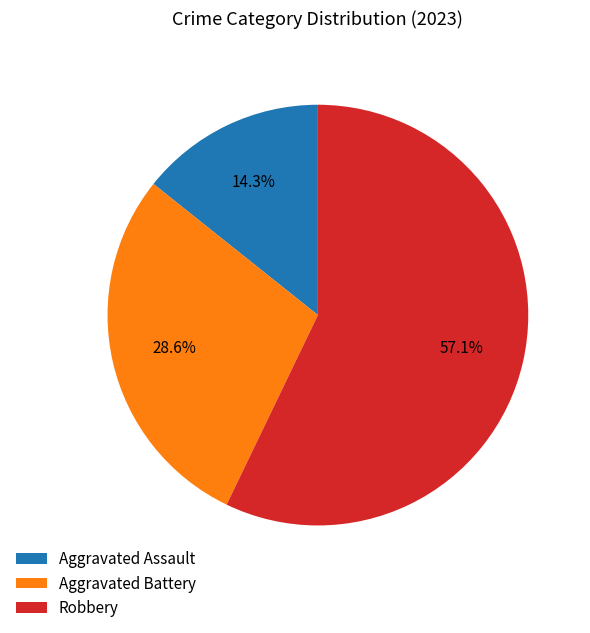

Is there a majority slice in this chart?

Yes